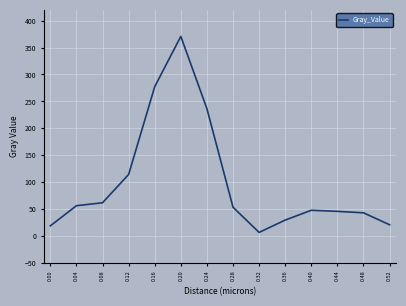

Read the value at 0.48.

43.1